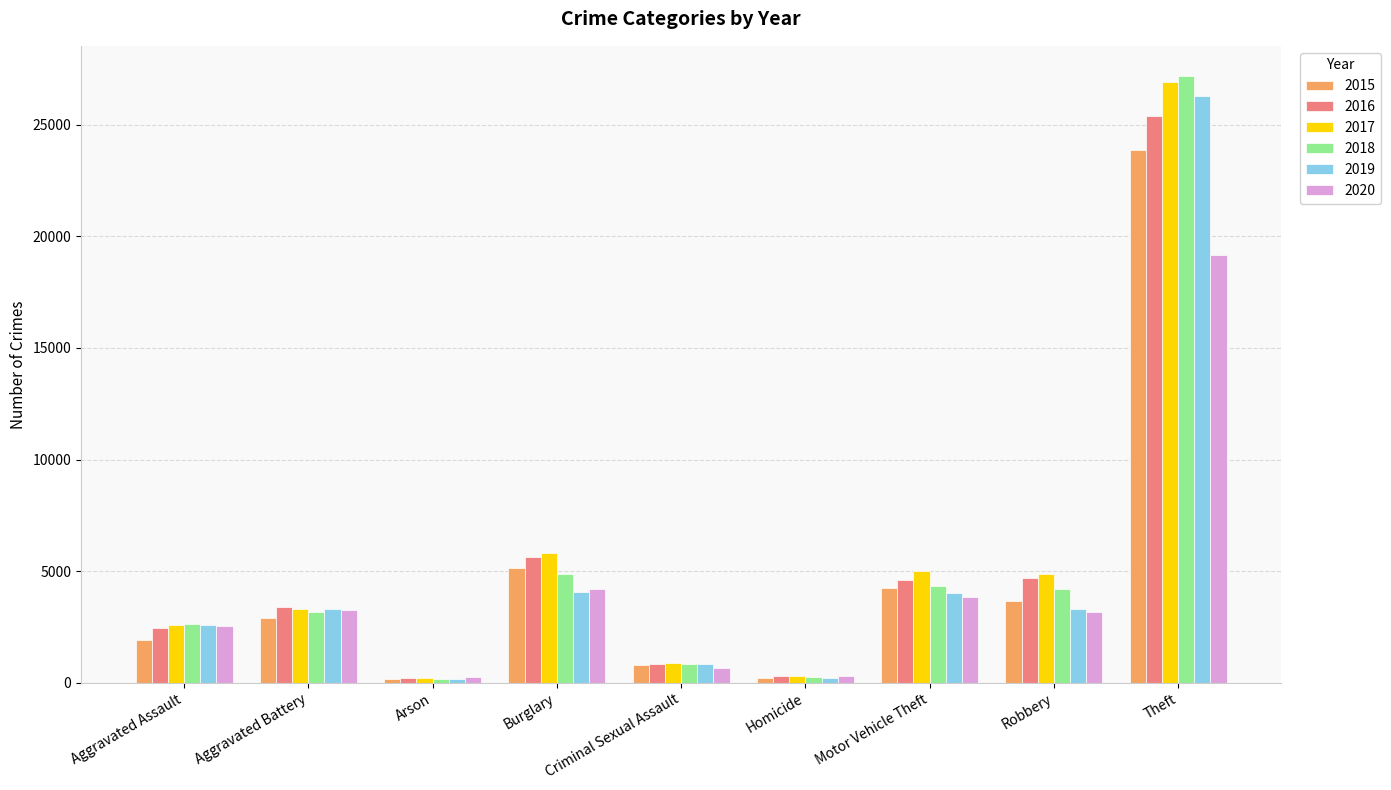

Which series changed the most between Aggravated Battery and Criminal Sexual Assault?

2020